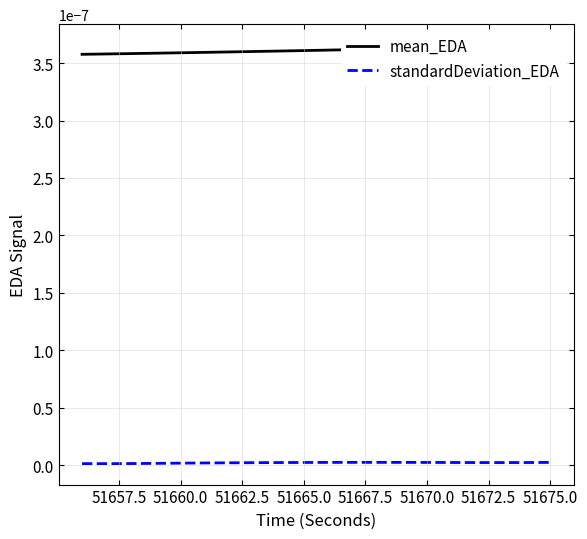

True or false: mean_EDA and standardDeviation_EDA intersect in this chart.

False